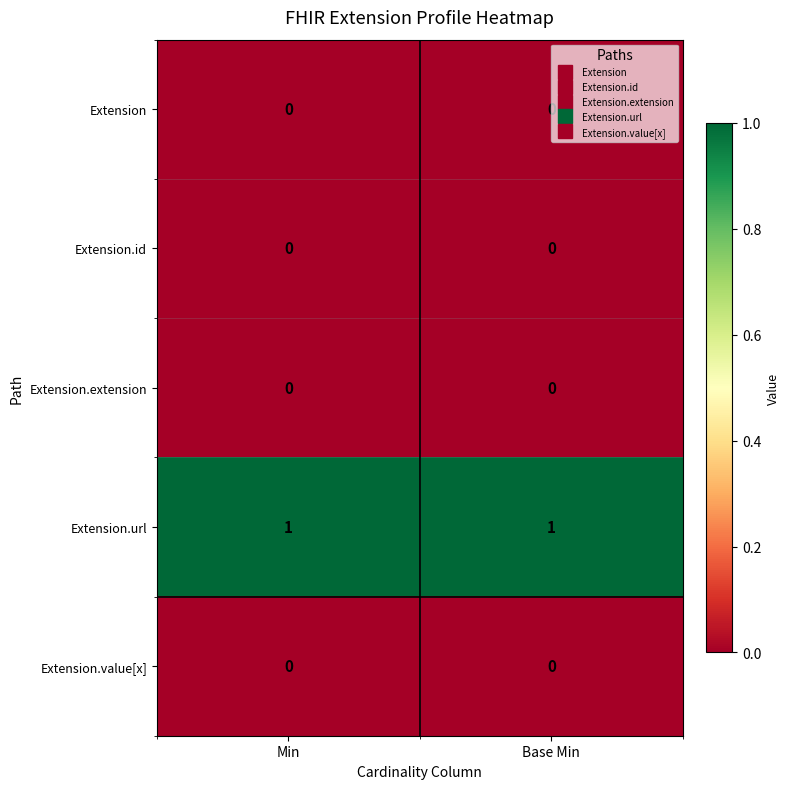

Which series has the largest total across all categories?

Extension.url